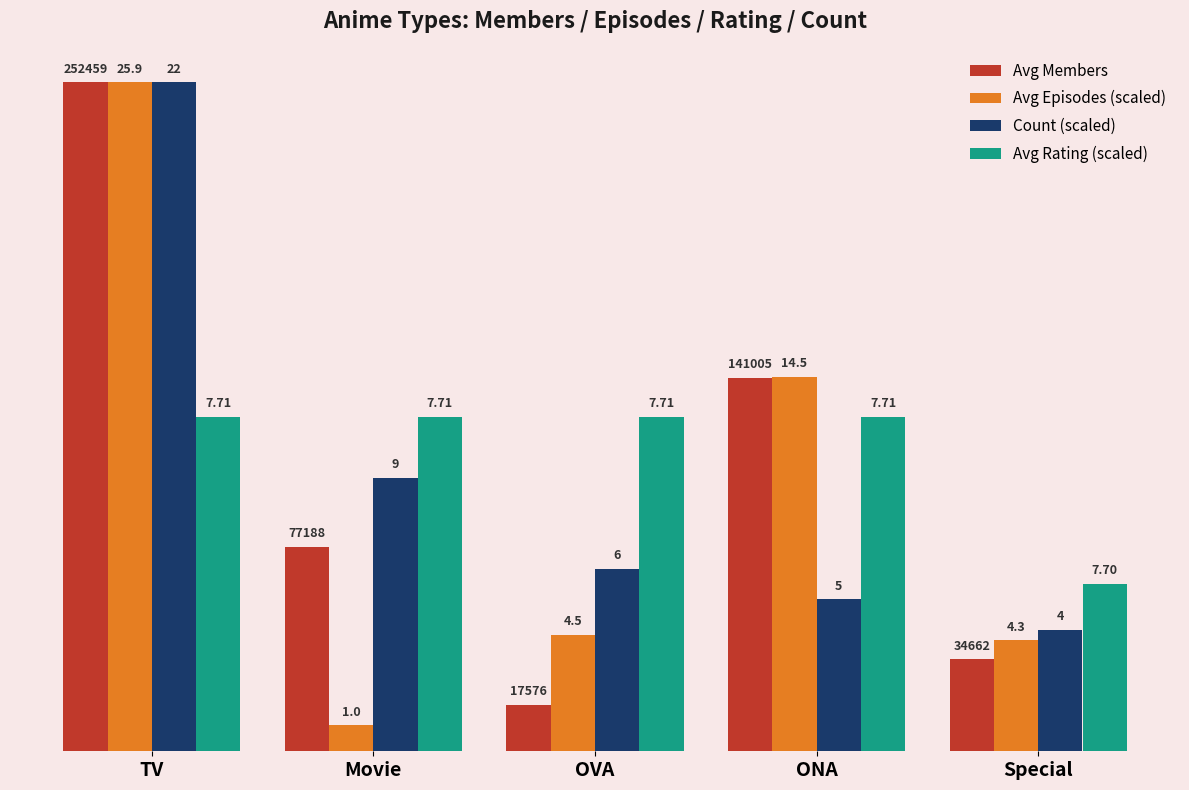

Between Movie and TV, which is larger?

TV